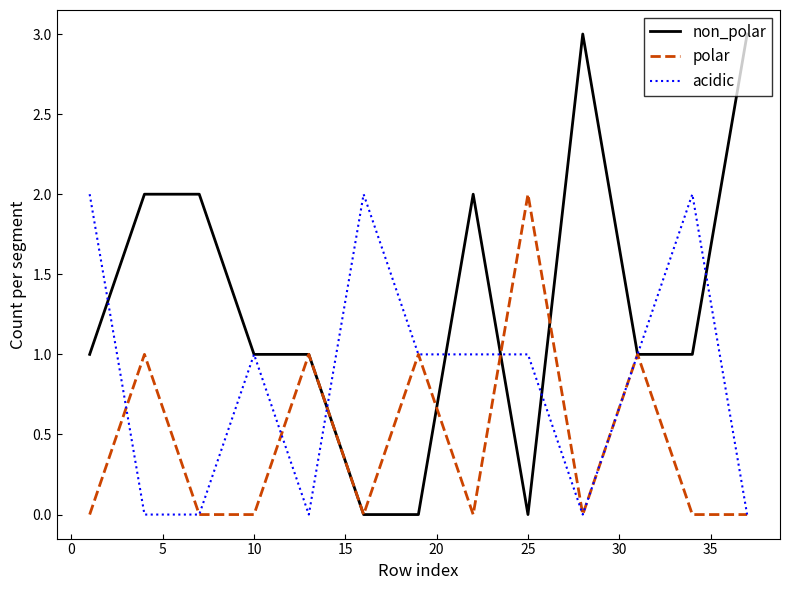

Which series has the widest spread of values?

non_polar